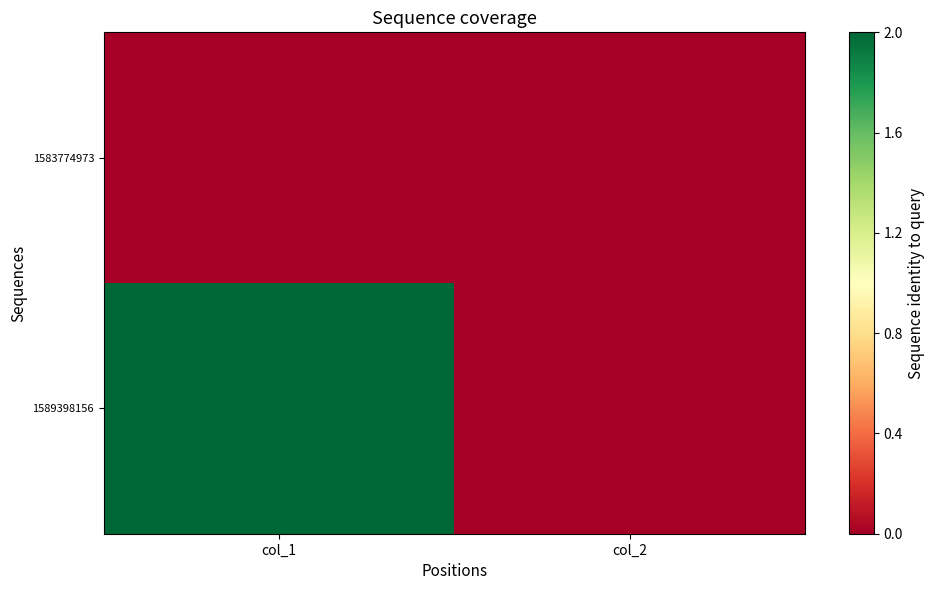

Which has a higher value, col_2 or col_1?

col_2